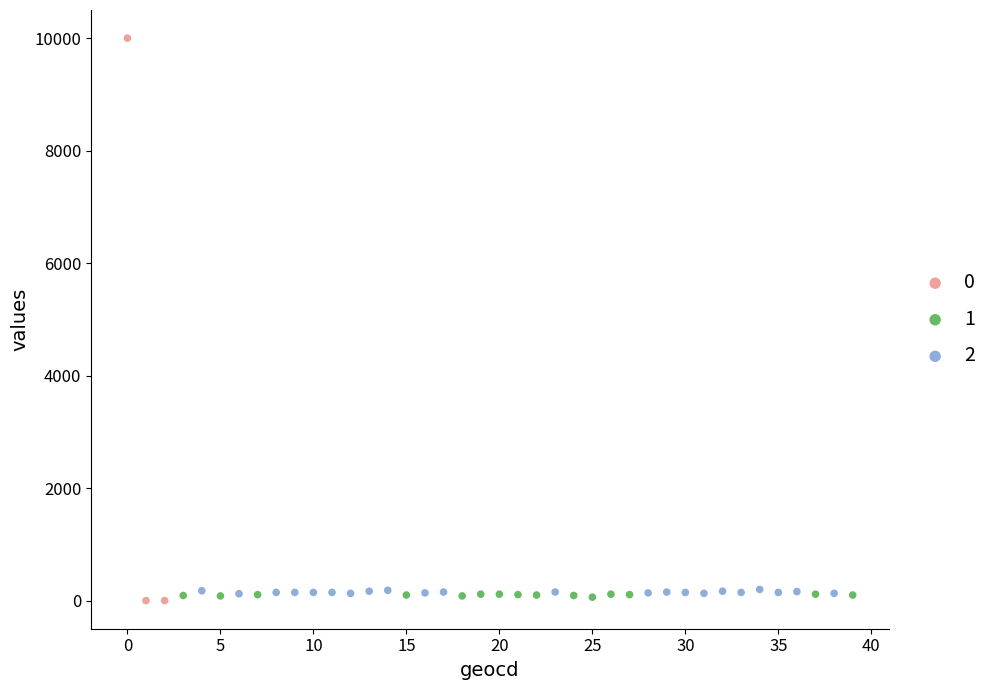

What are all the series names shown in the legend?

0, 1, 2